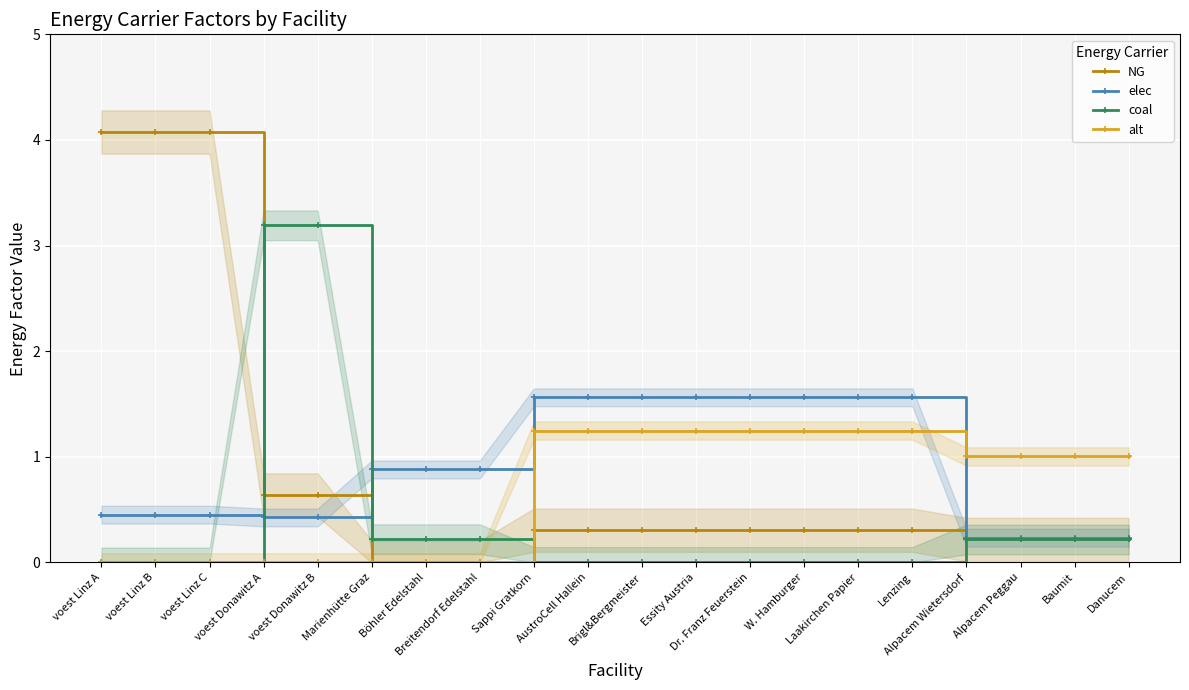

What is the sum of the NG values at voest Donawitz B and Alpacem Wietersdorf?

0.9